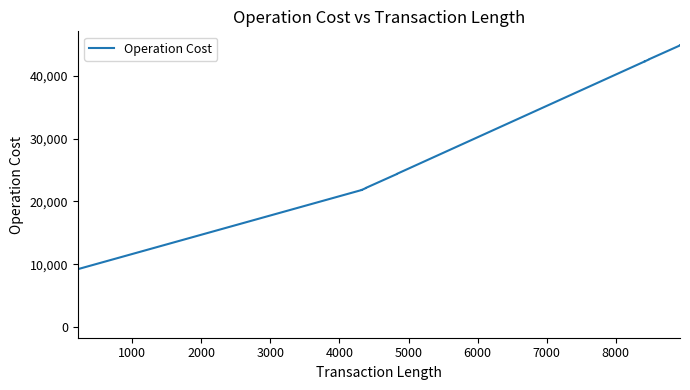

What is the average value?

14791